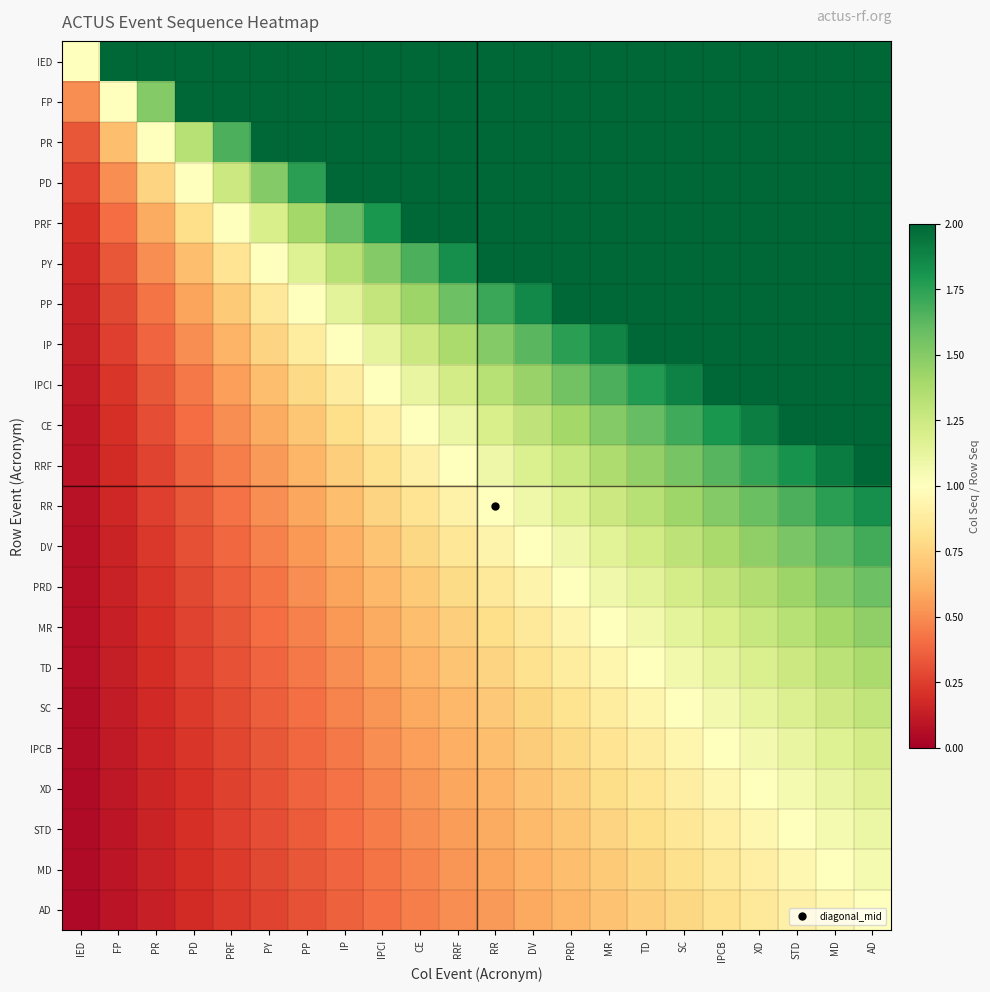

Count the number of data series in this chart.

22